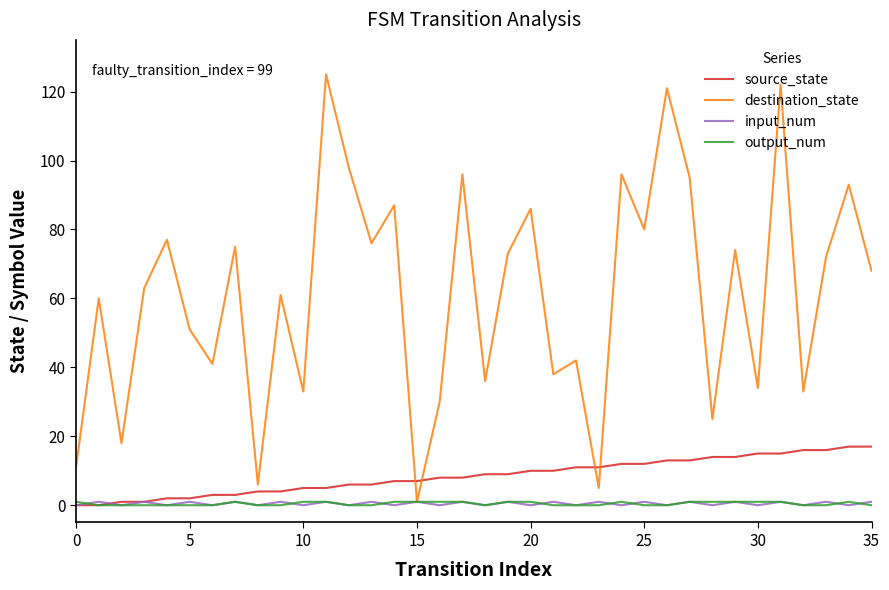

Which series has the largest range (max minus min)?

destination_state